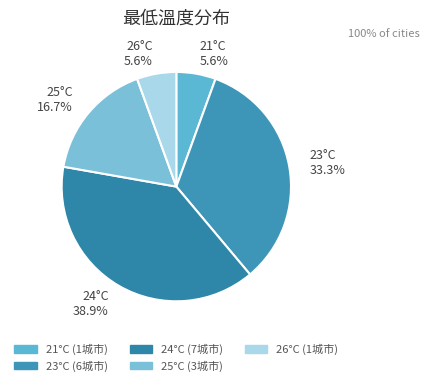

How many slices are in this pie chart?

5